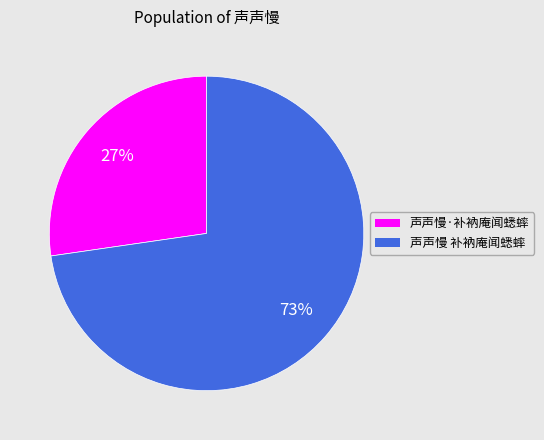

Combined, do 声声慢 补衲庵闻蟋蟀 and 声声慢·补衲庵闻蟋蟀 account for over 50%?

Yes